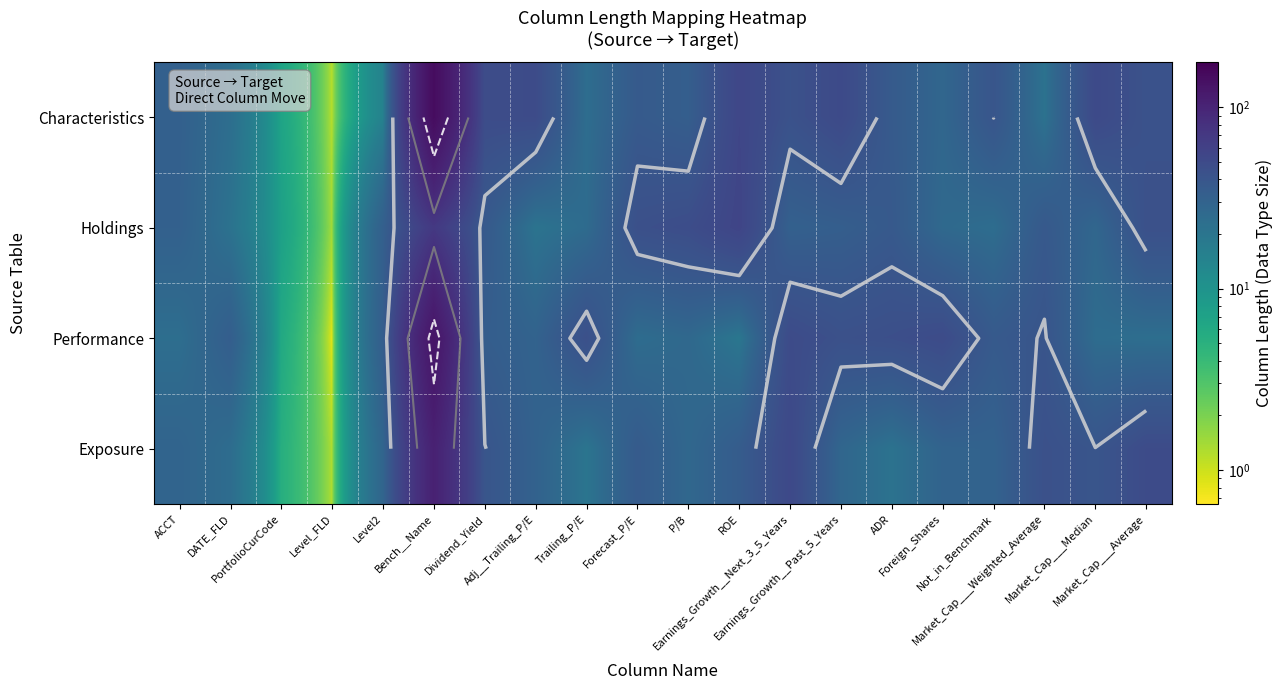

The value of Holdings at Foreign_Shares is 5.7. True or false?

False